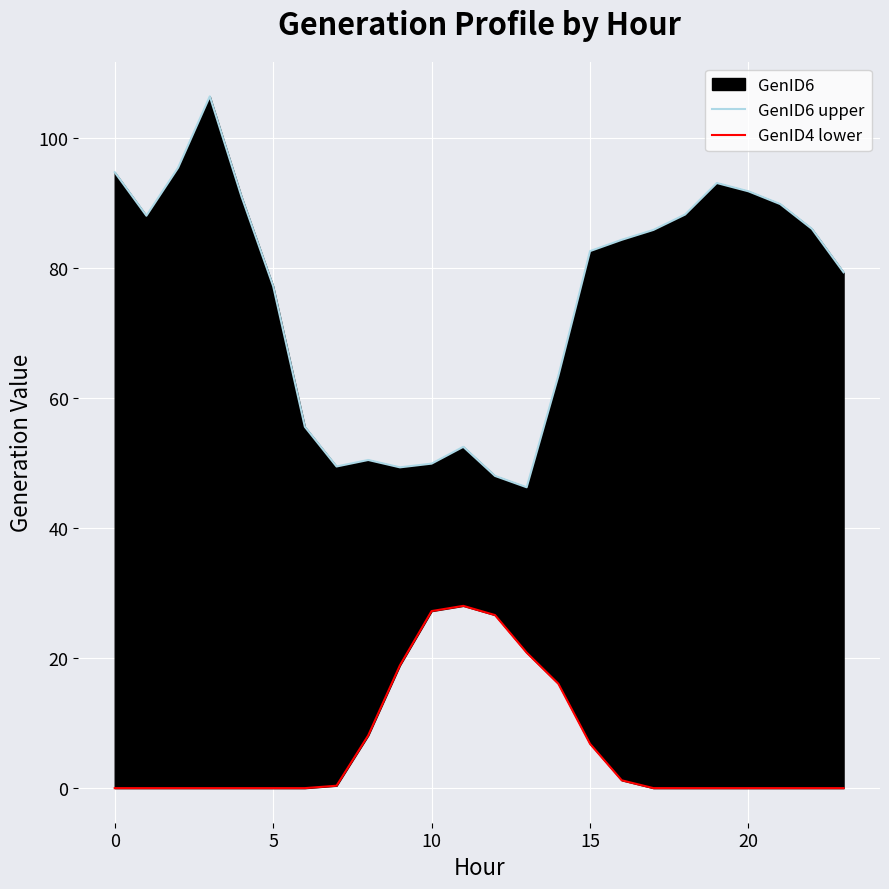

Is the value of GenID6 upper at 5 greater than the value of GenID4 lower at 5?

Yes